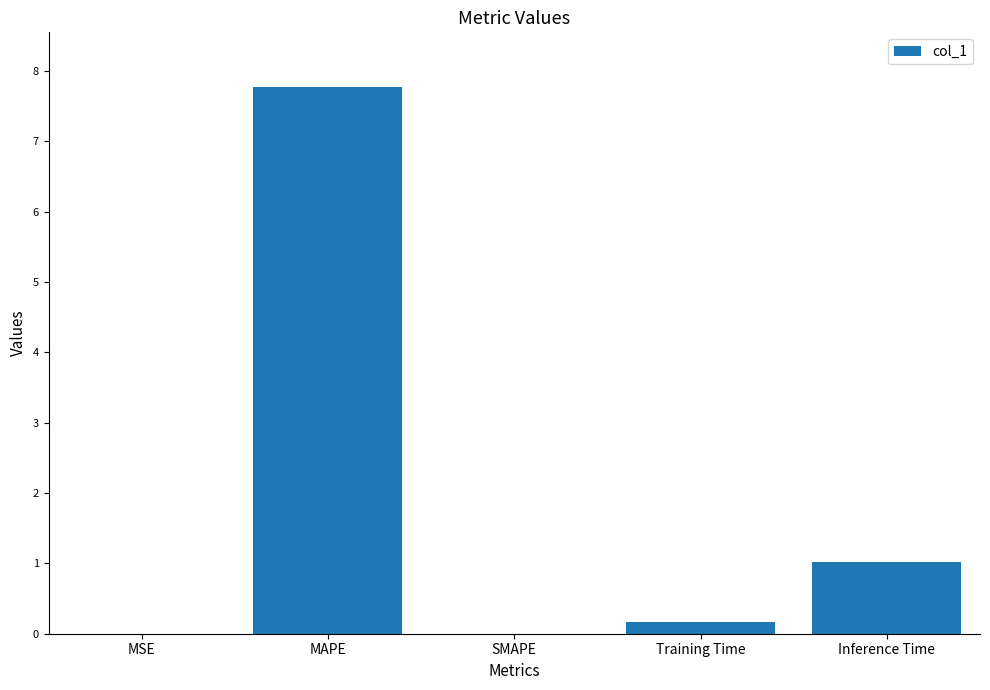

Is it true that the value at Inference Time is 1.4?

False